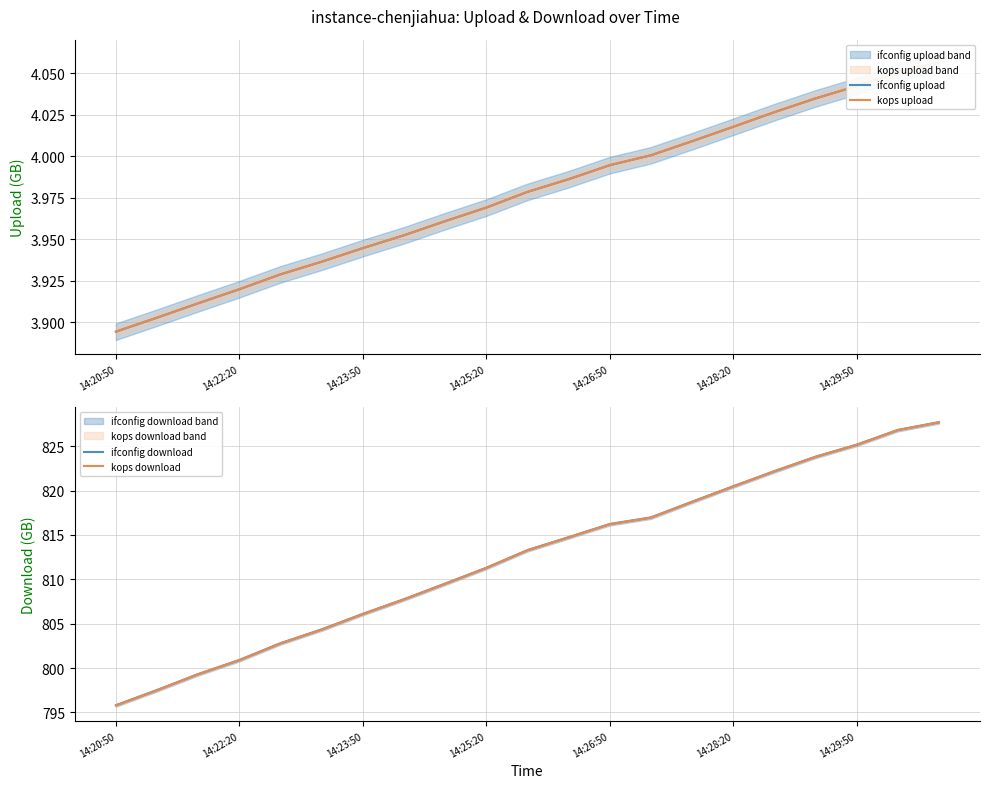

How many values in the ifconfig download series exceed 813?

11